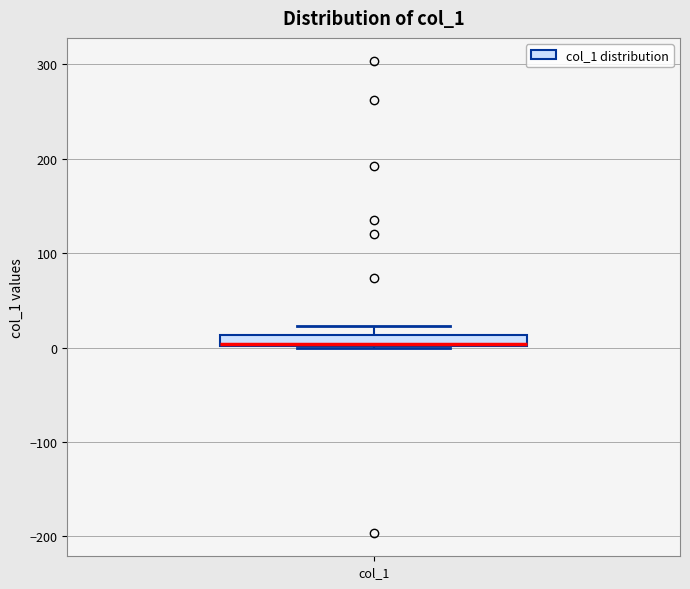

Where is the upper edge of the box for col_1 on the y-axis? The values are not printed on the chart, so give them approximately, as read against the axis.

10